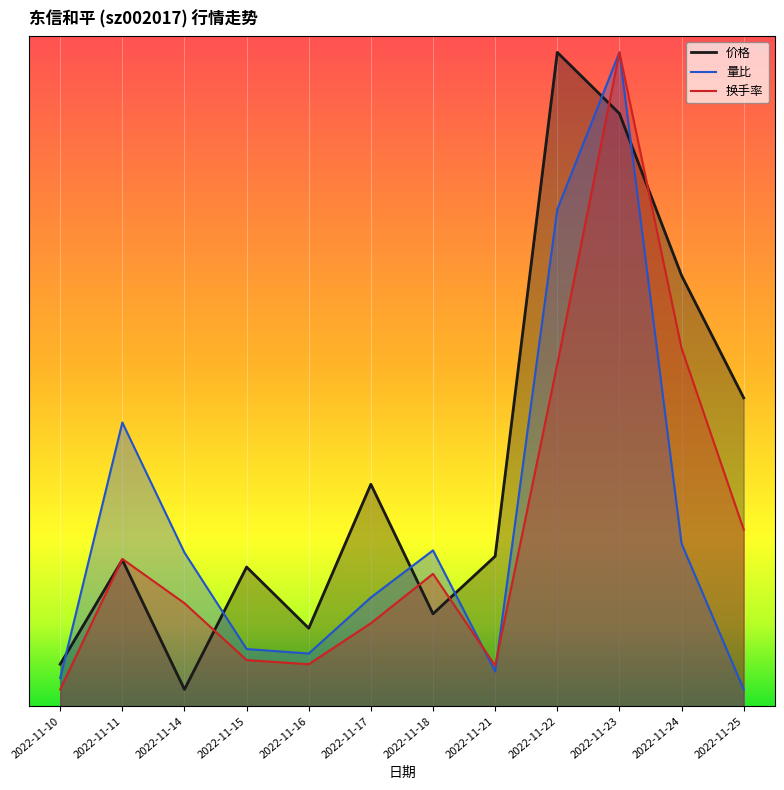

Count the number of categories in the chart.

12